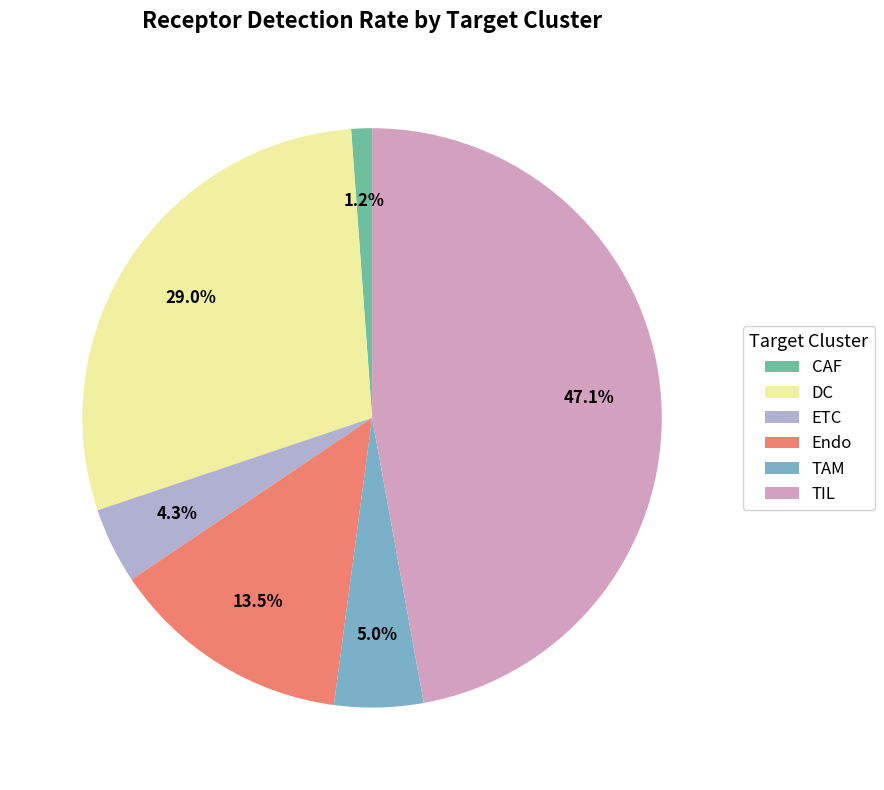

To the nearest percent, what portion does DC represent?

29%